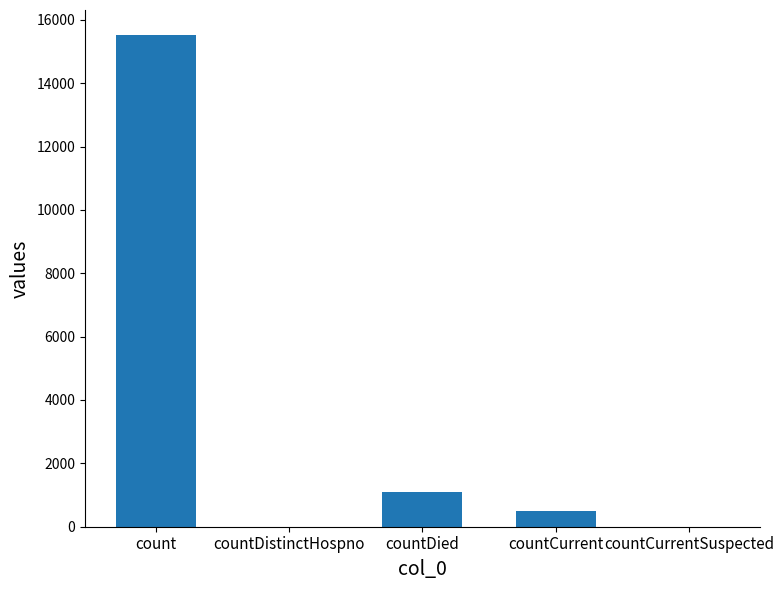

Which has a higher value, countCurrent or count?

count